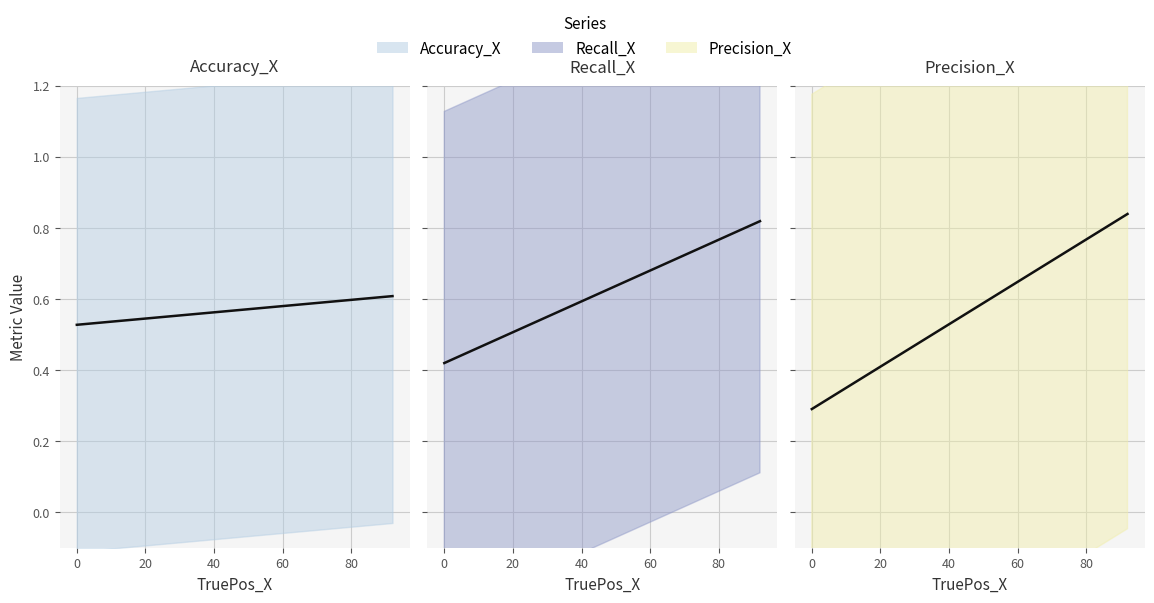

What is the label of the 7th point from the left?

82